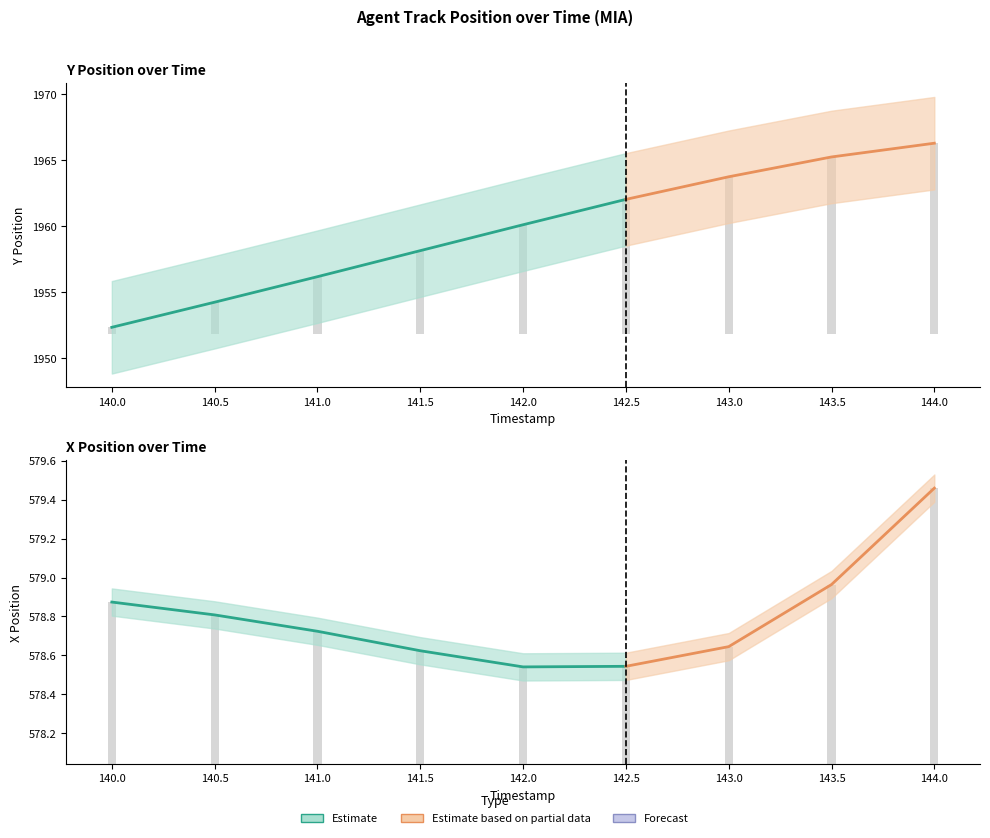

How many groups of bars are there?

9